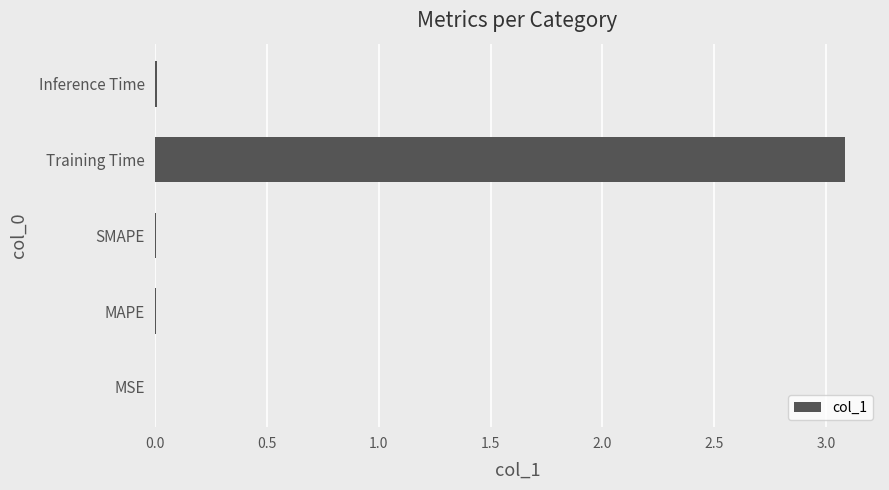

The chart shows a value of 0.0 at Inference Time. True or false?

True